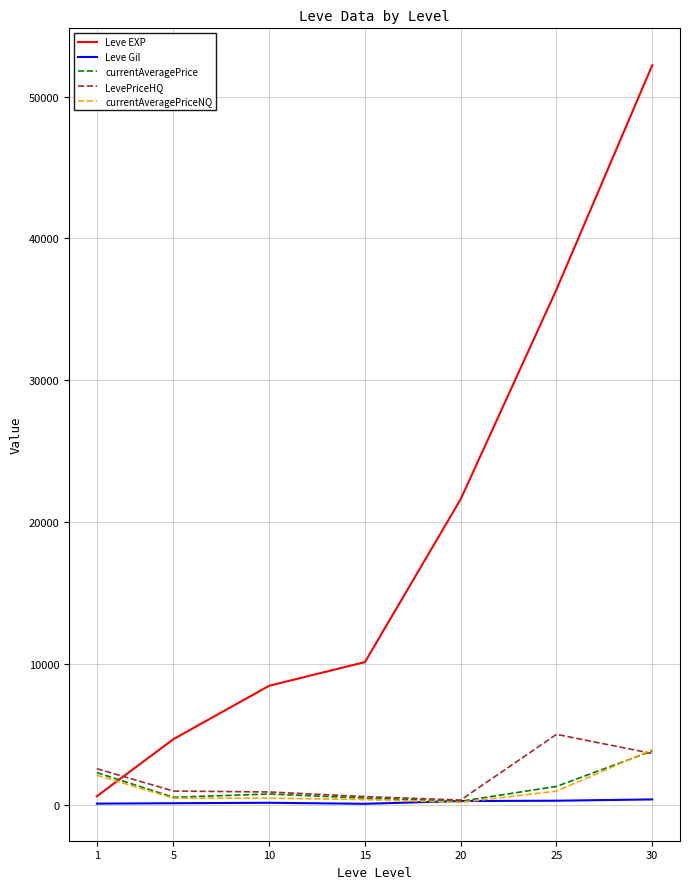

True or false: Leve EXP and currentAveragePriceNQ cross at least once.

True